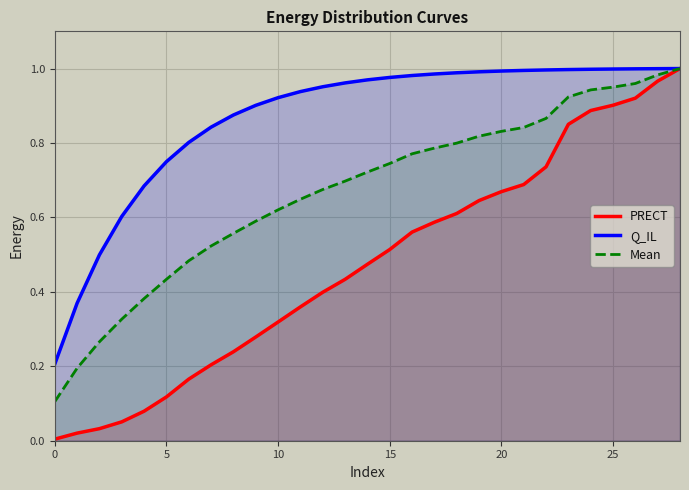

What is the greatest value displayed?

1.0